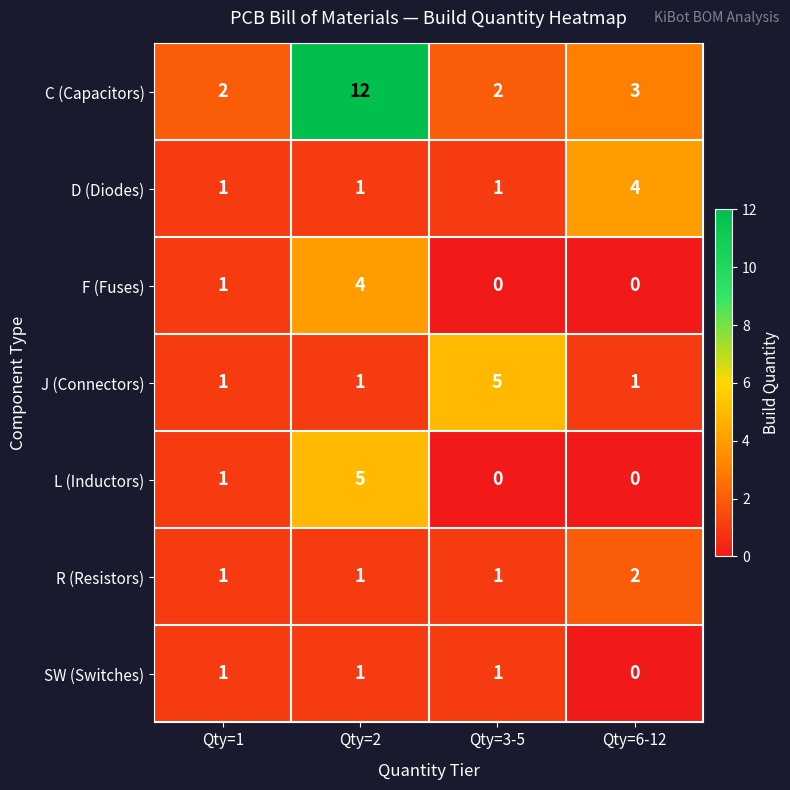

What is the sum of the L (Inductors) values at Qty=3-5 and Qty=2?

5